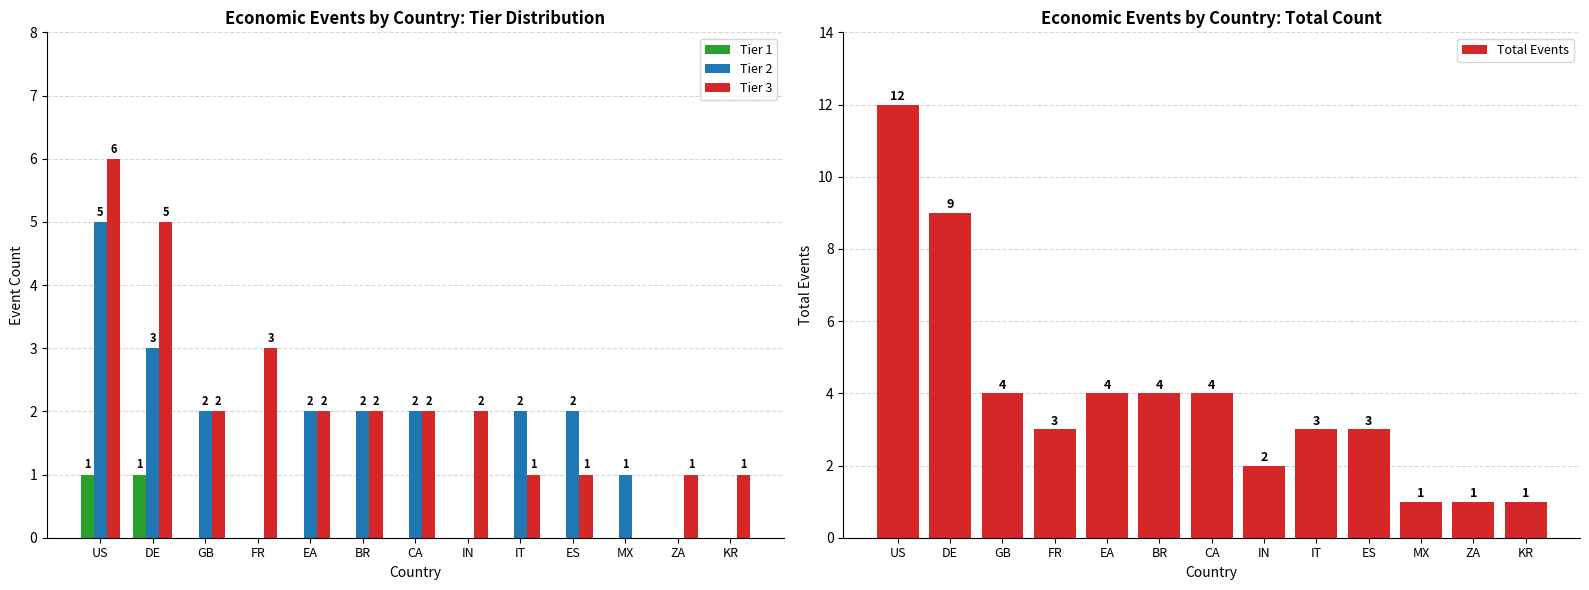

What is the sum of all Tier 1 values?

2